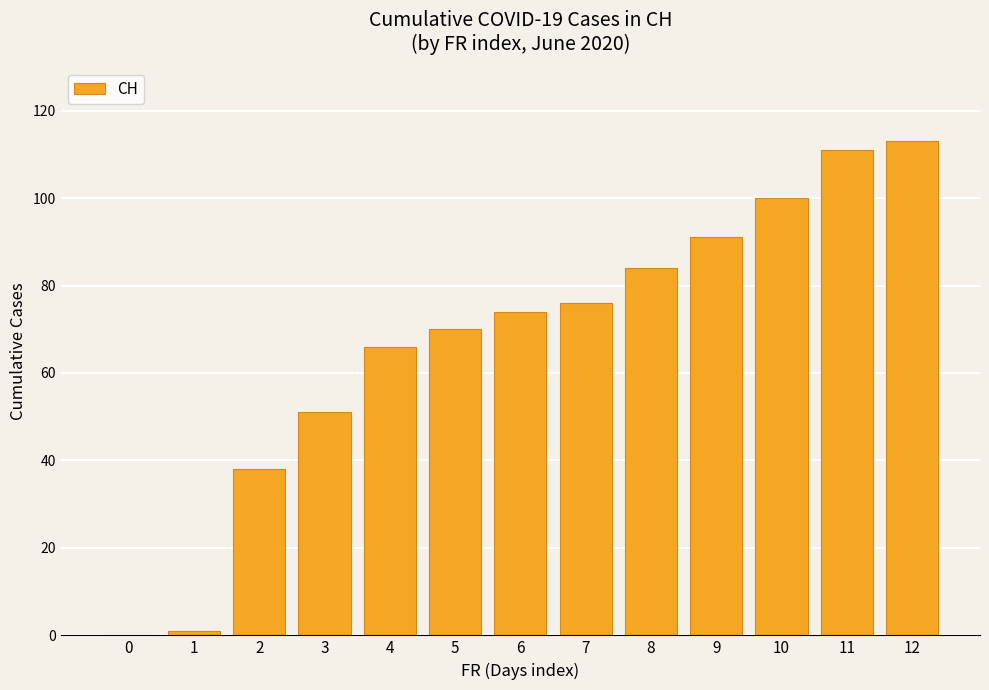

Reading left to right, list all the values displayed in this chart.

0	1	38	51	66	70	74	76	84	91	100	111	113